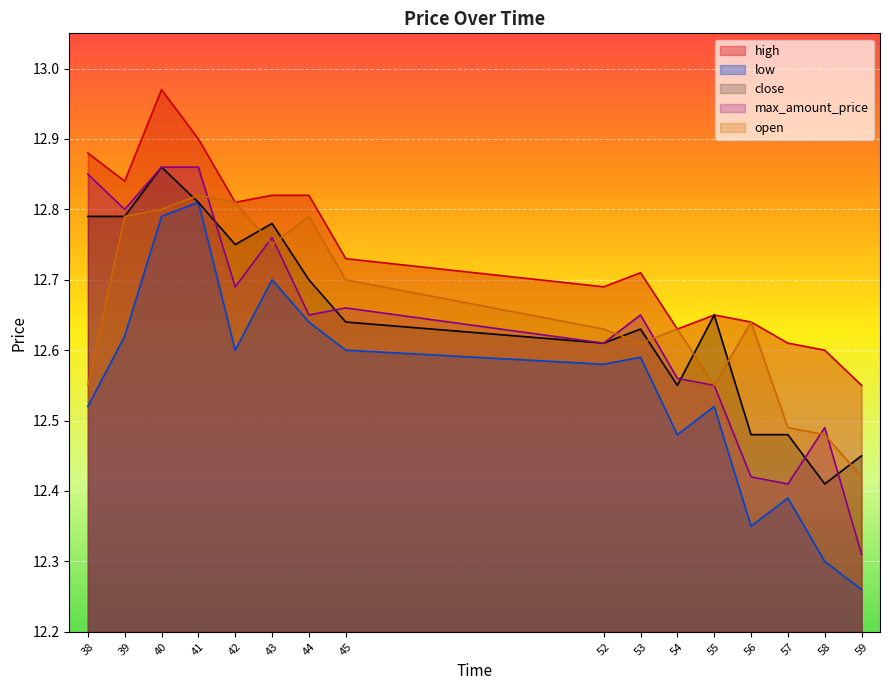

At how many categories does at least one series exceed 12?

16